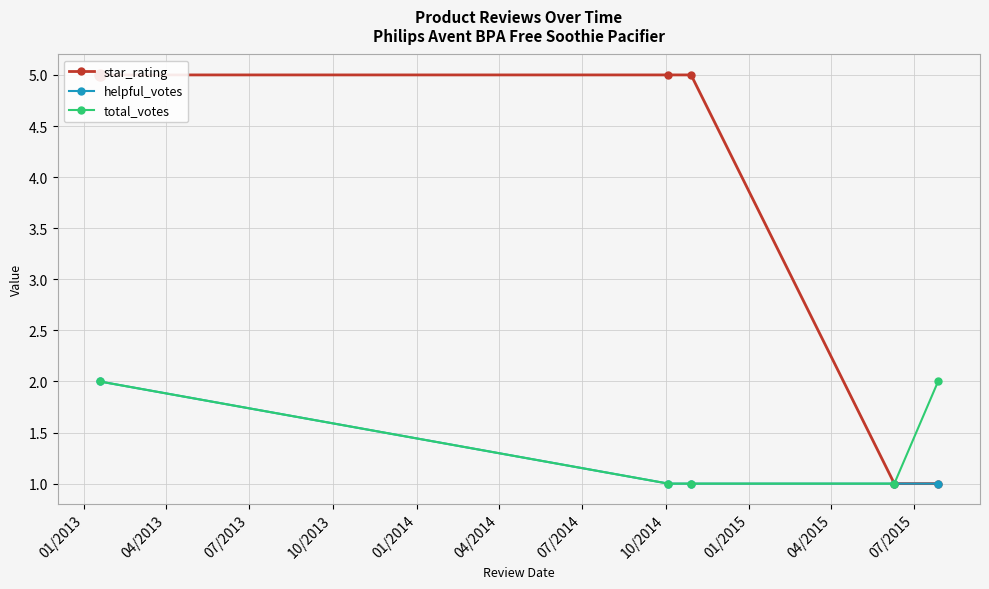

What is the value of the helpful_votes point at the 4th from the left?

1